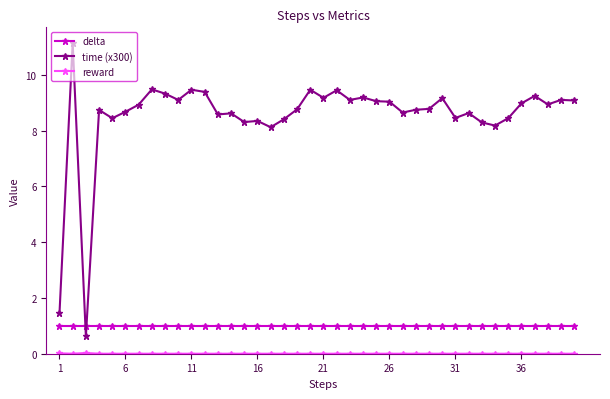

What is the average value of the time (x300) series?

8.5